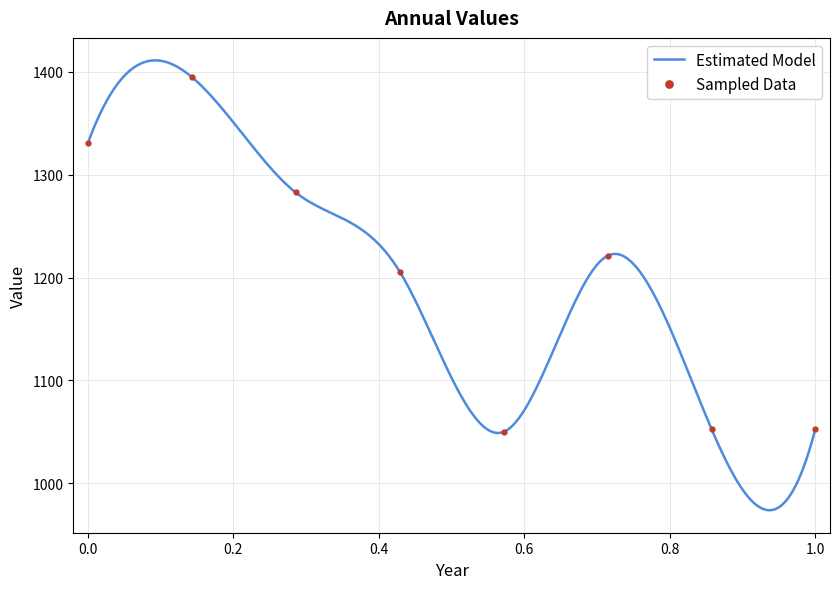

True or false: Sampled Data has more than 0 points higher than both neighbors.

True